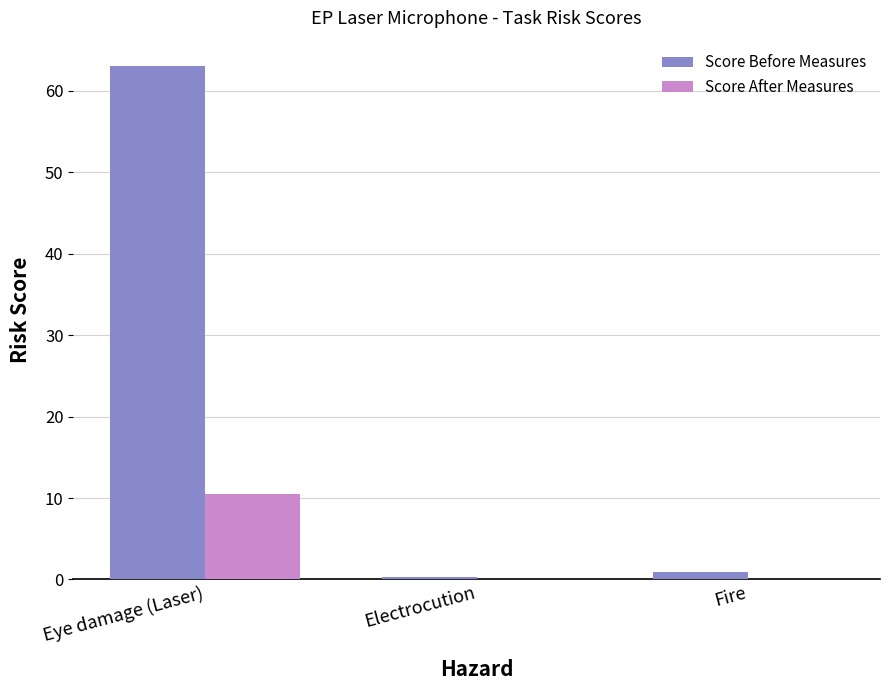

At which label does Score Before Measures reach its peak?

Eye damage (Laser)